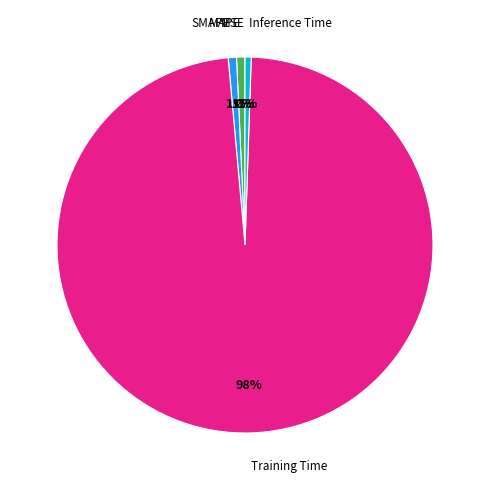

What percentage is the Inference Time slice, to the nearest percent?

1%